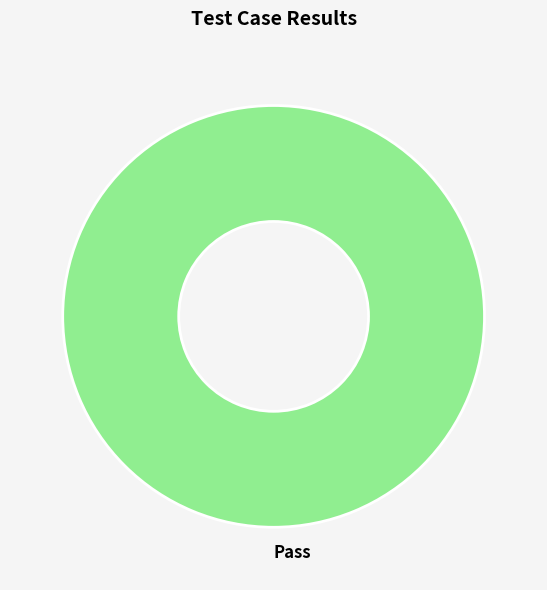

Is there any slice that represents more than half of the pie?

Yes